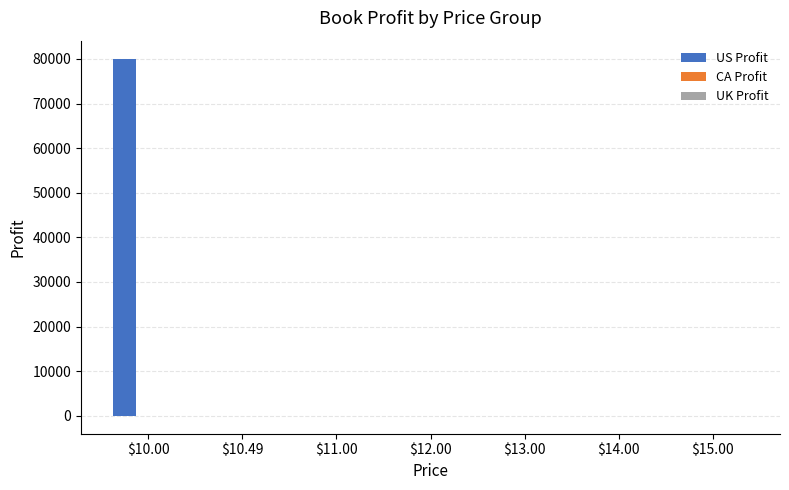

What is the maximum value shown in the chart?

80082.8